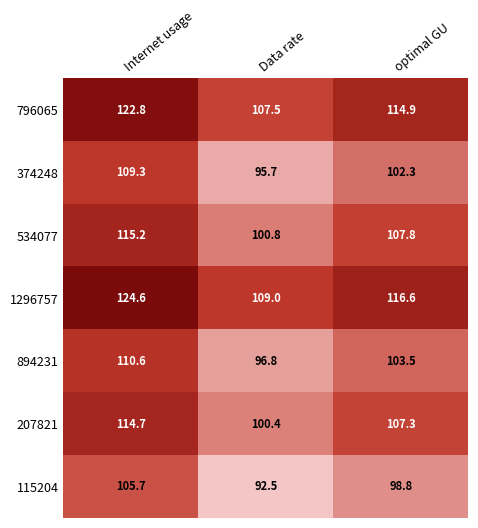

At which label is 115204 closest to 99?

optimal GU